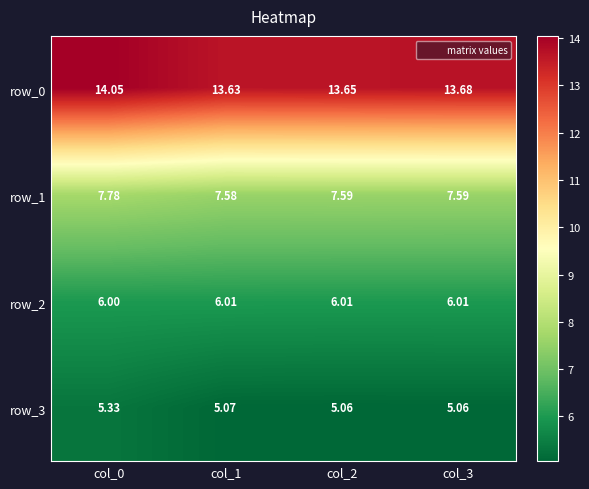

Is it true that row_2 equals 1.4 at col_2?

False